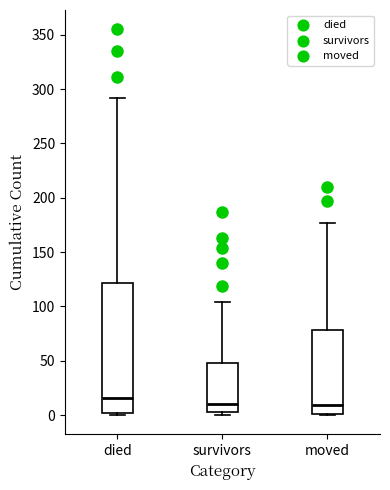

Which box's median line is the highest?

died